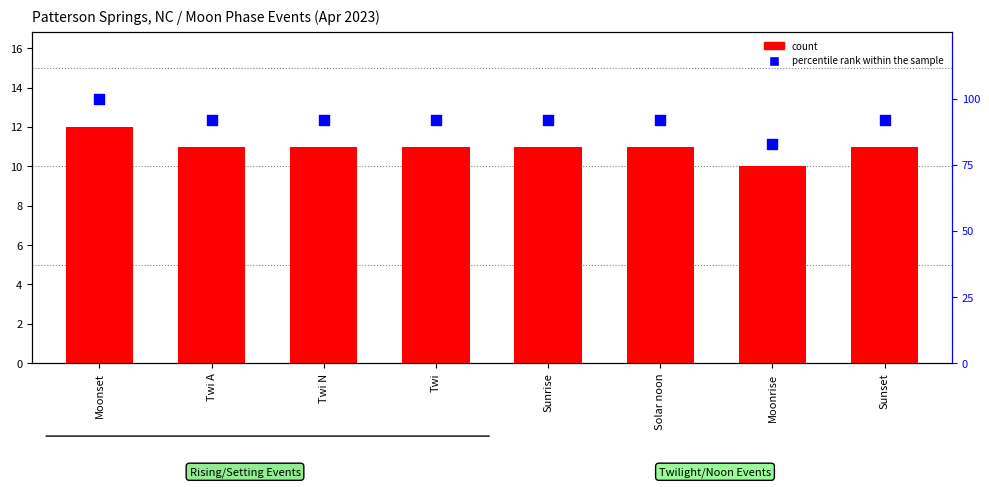

What are all the series names shown in the legend?

count, percentile rank within the sample